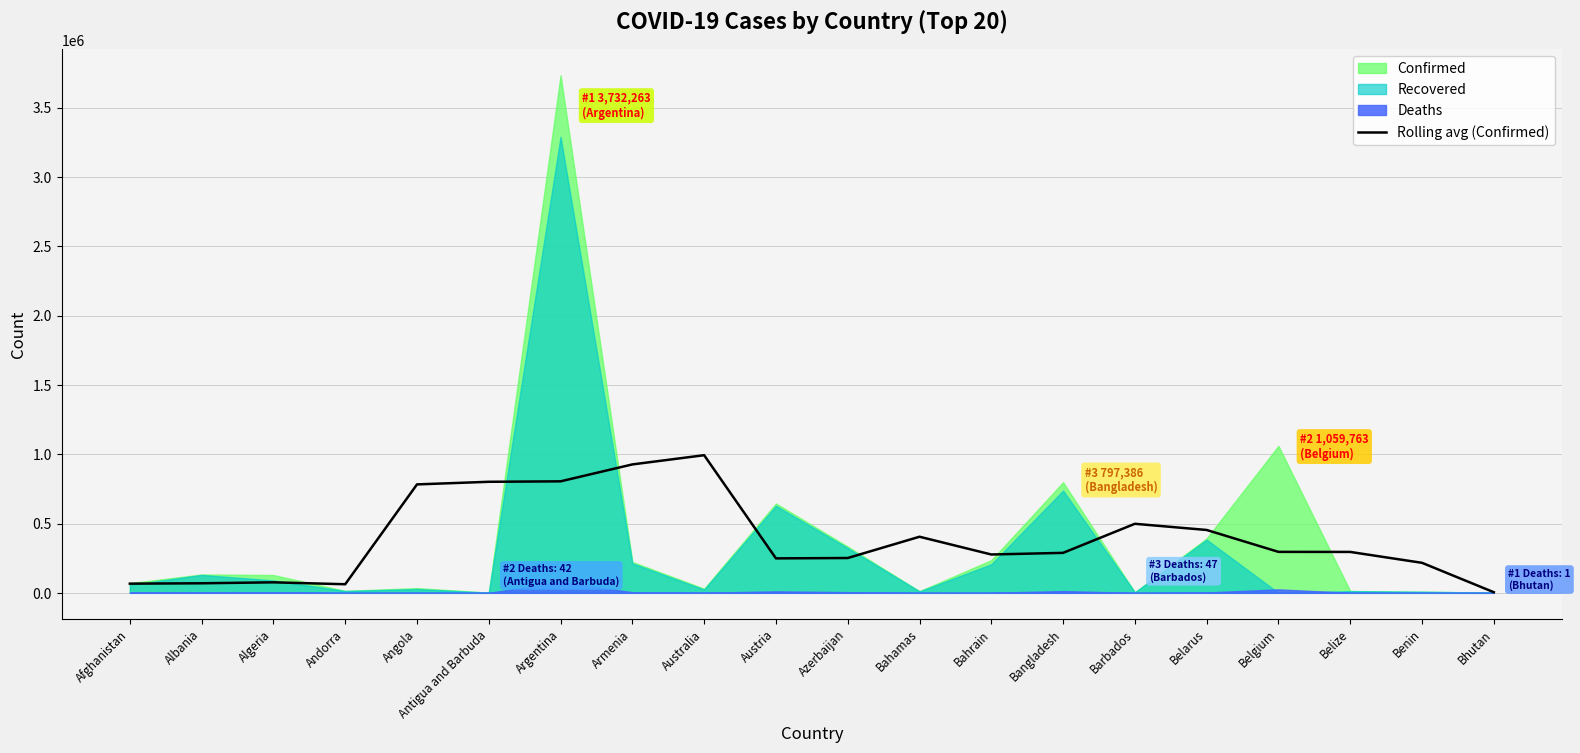

The Rolling avg (Confirmed) series shows 1093412.7 at Argentina. True or false?

False